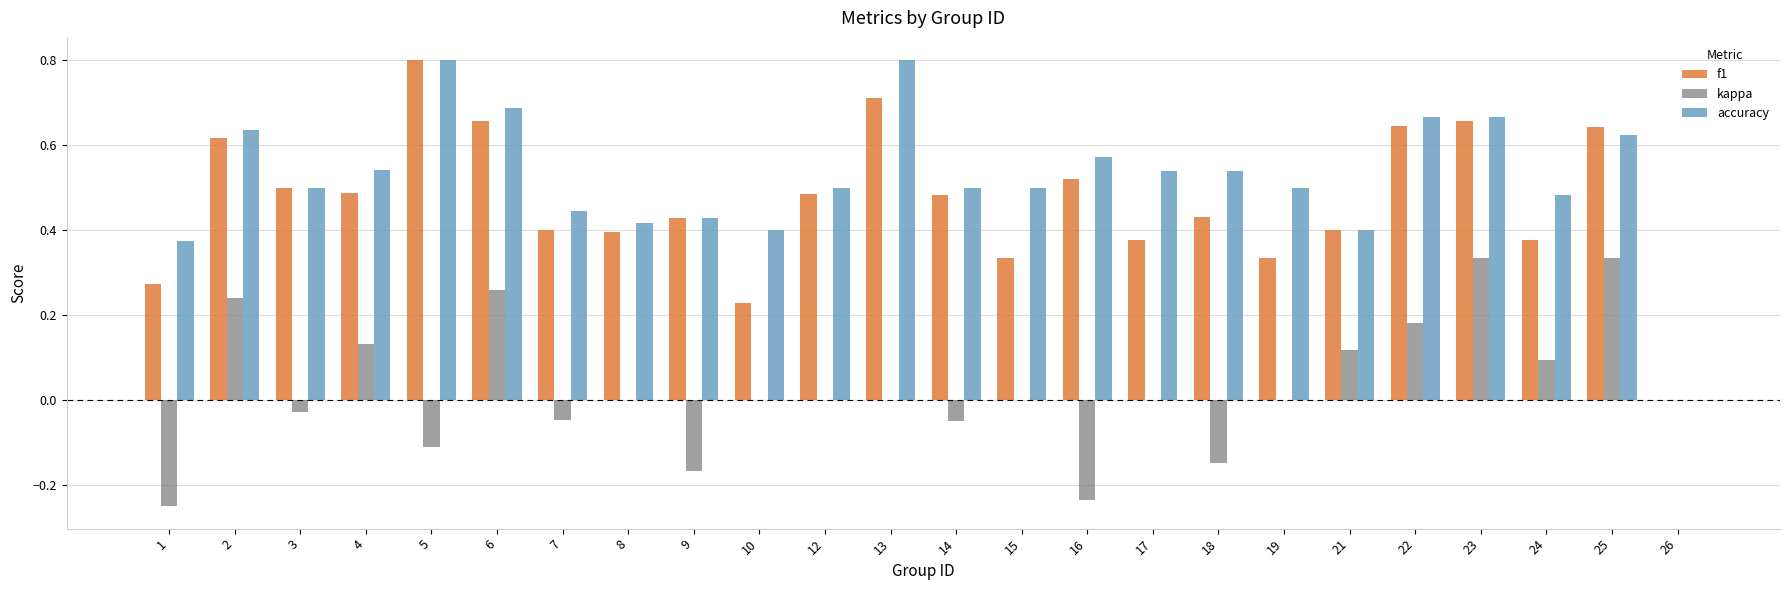

What are all the series names shown in the legend?

f1, kappa, accuracy